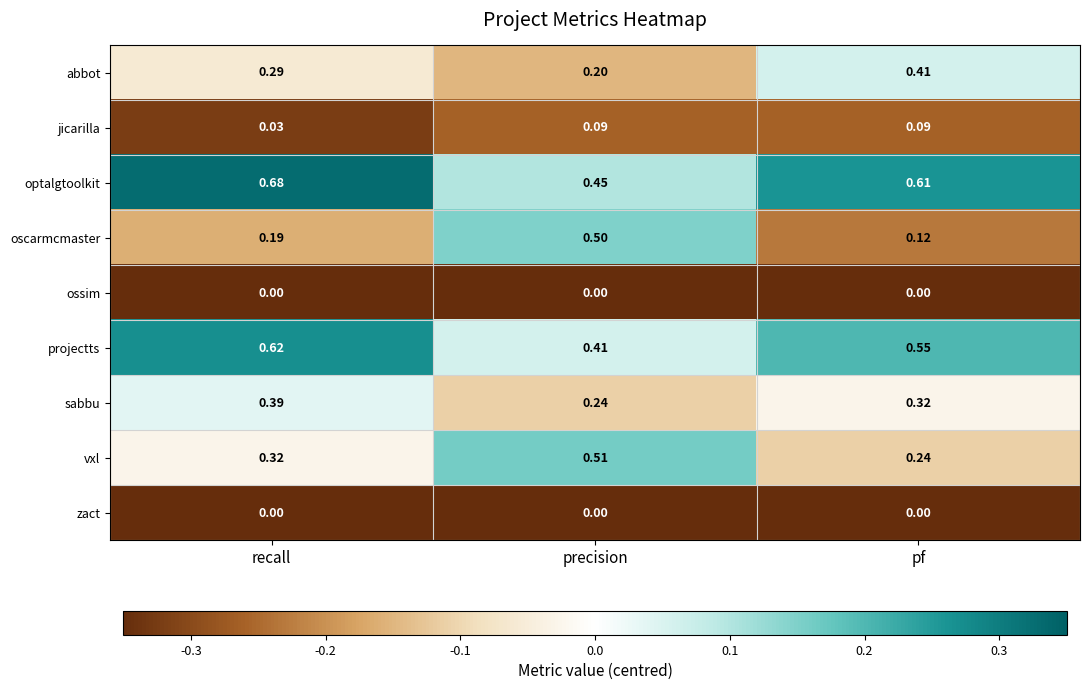

Where is abbot nearest to the value 0?

precision